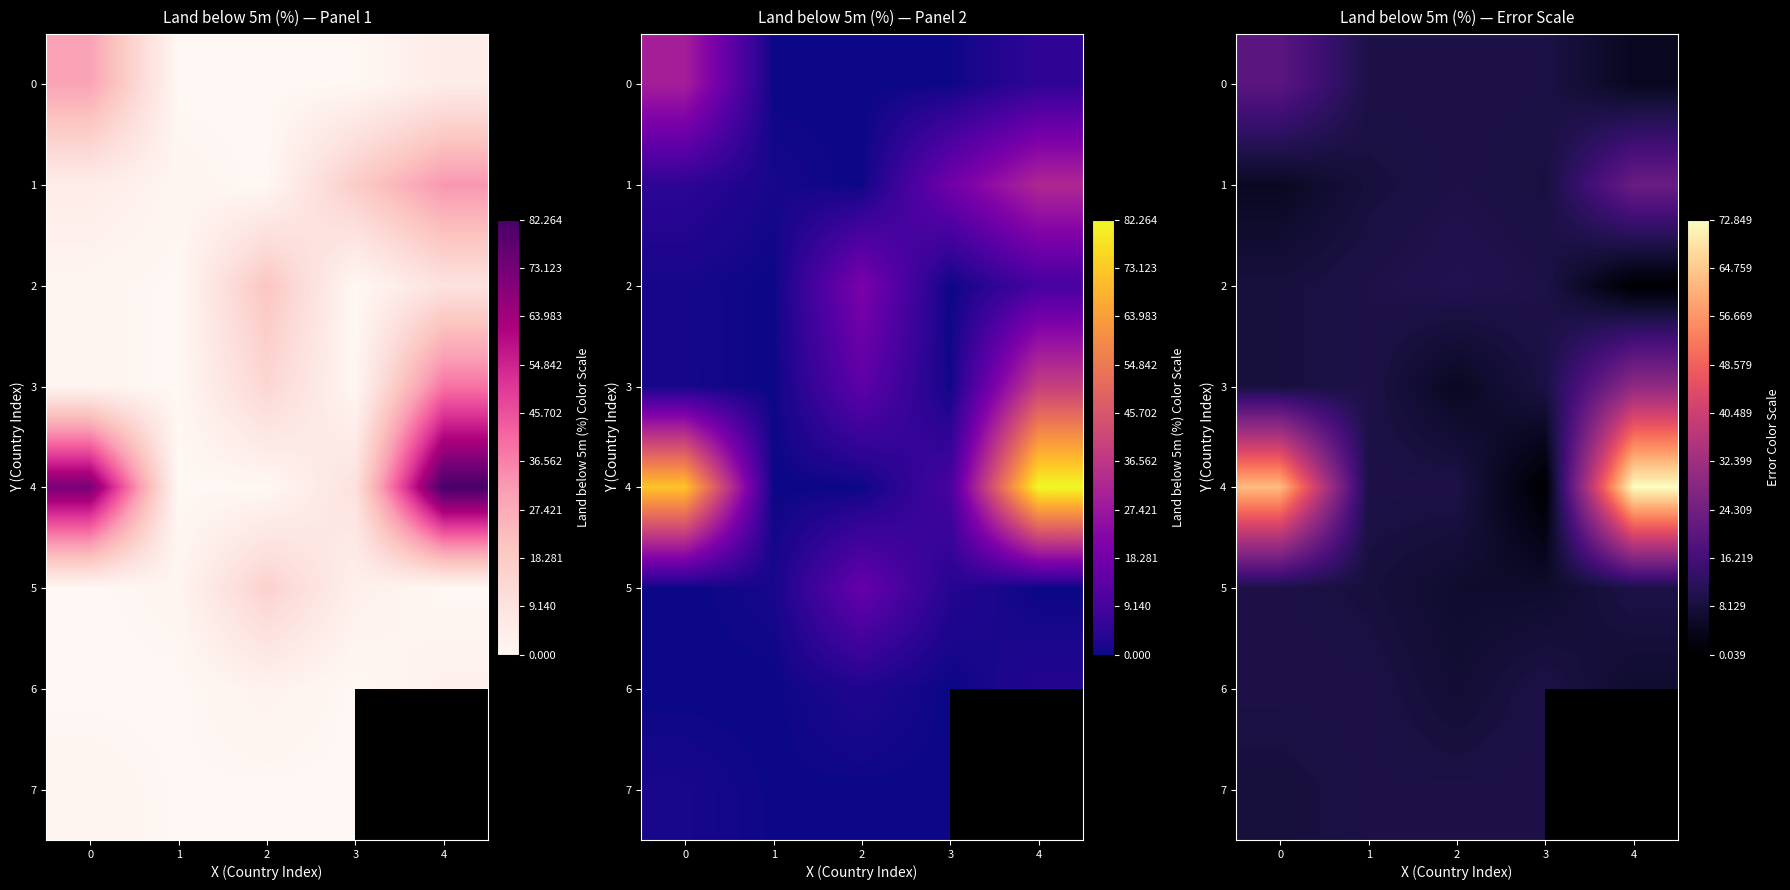

What is the spread (max minus min) of values at 3?

9.4